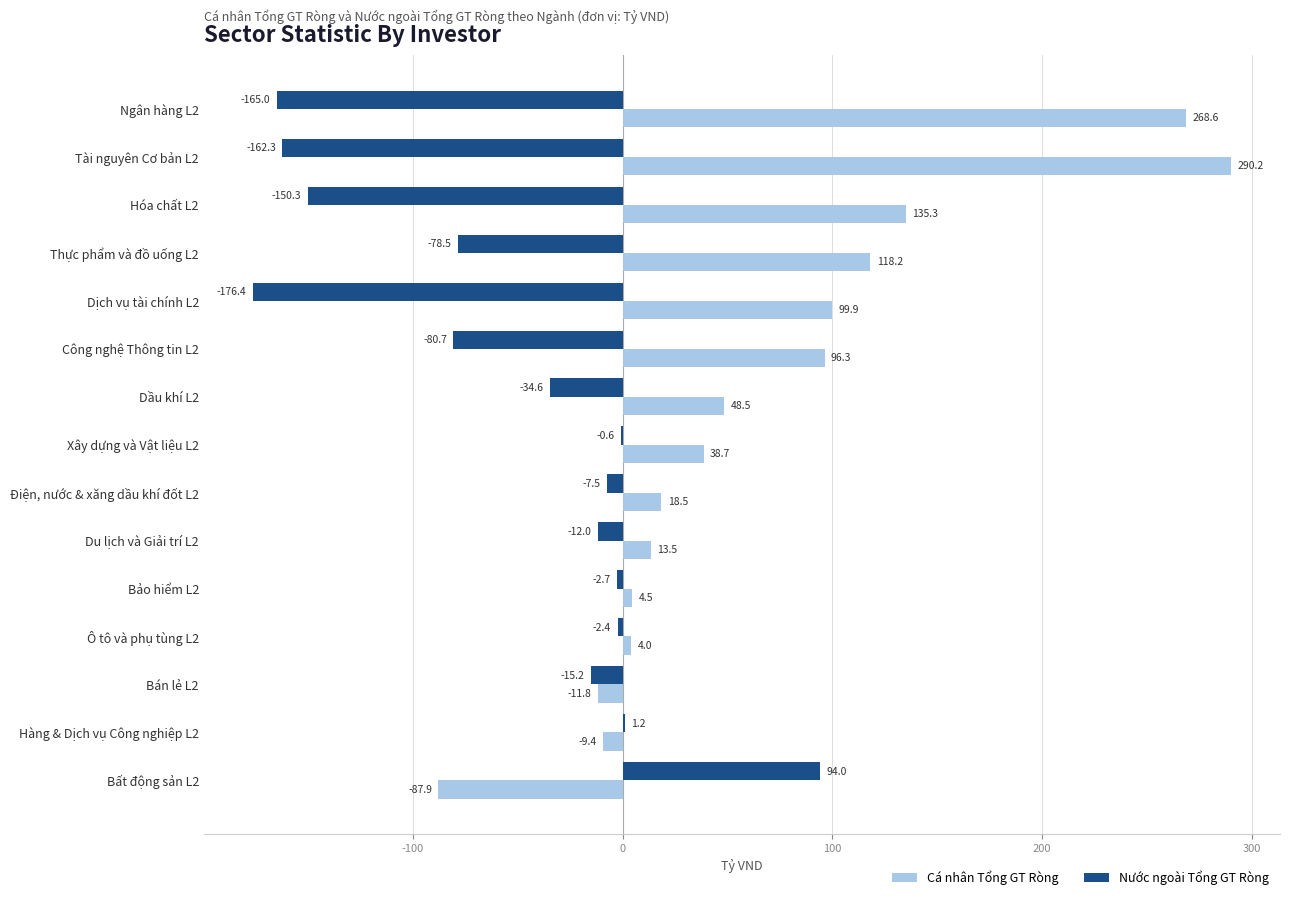

At which label is Cá nhân Tổng GT Ròng closest to 101?

Dịch vụ tài chính L2